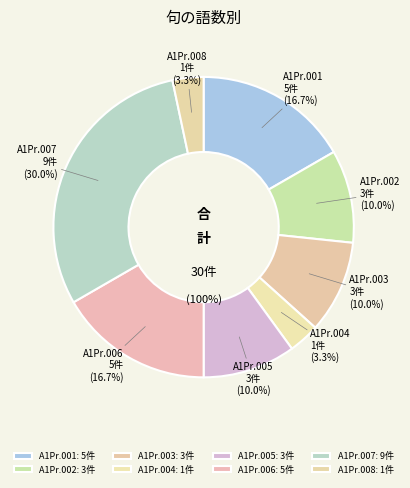

Which has a higher value, A1Pr.003 or A1Pr.007?

A1Pr.007